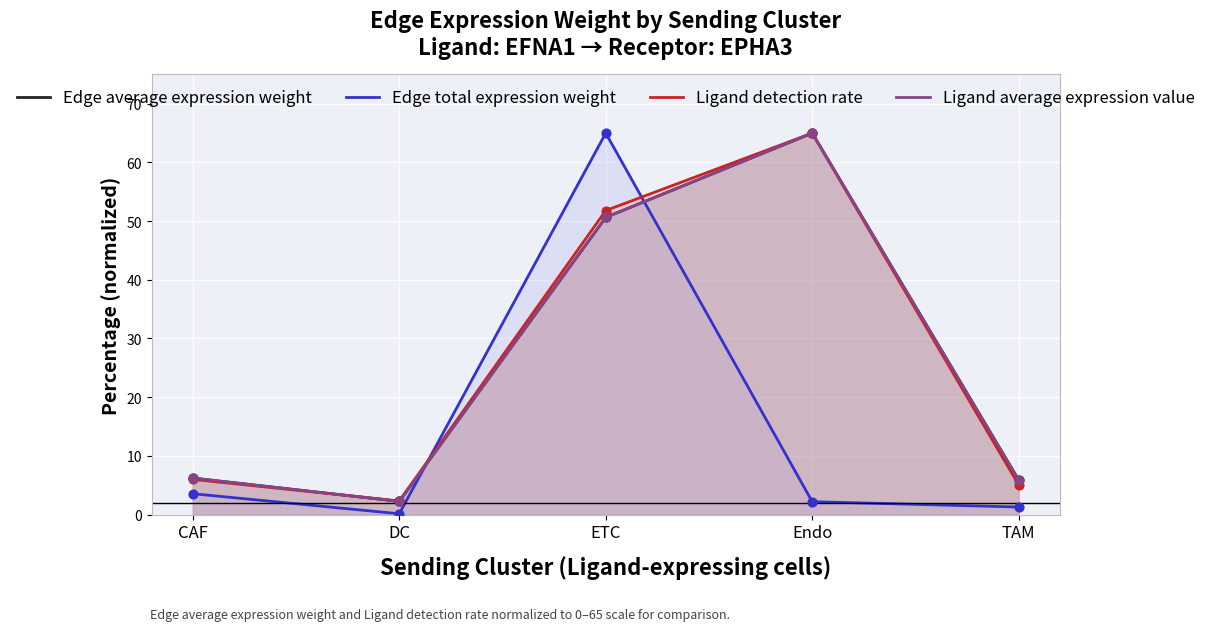

Which series contains the highest Y value?

Edge average expression weight